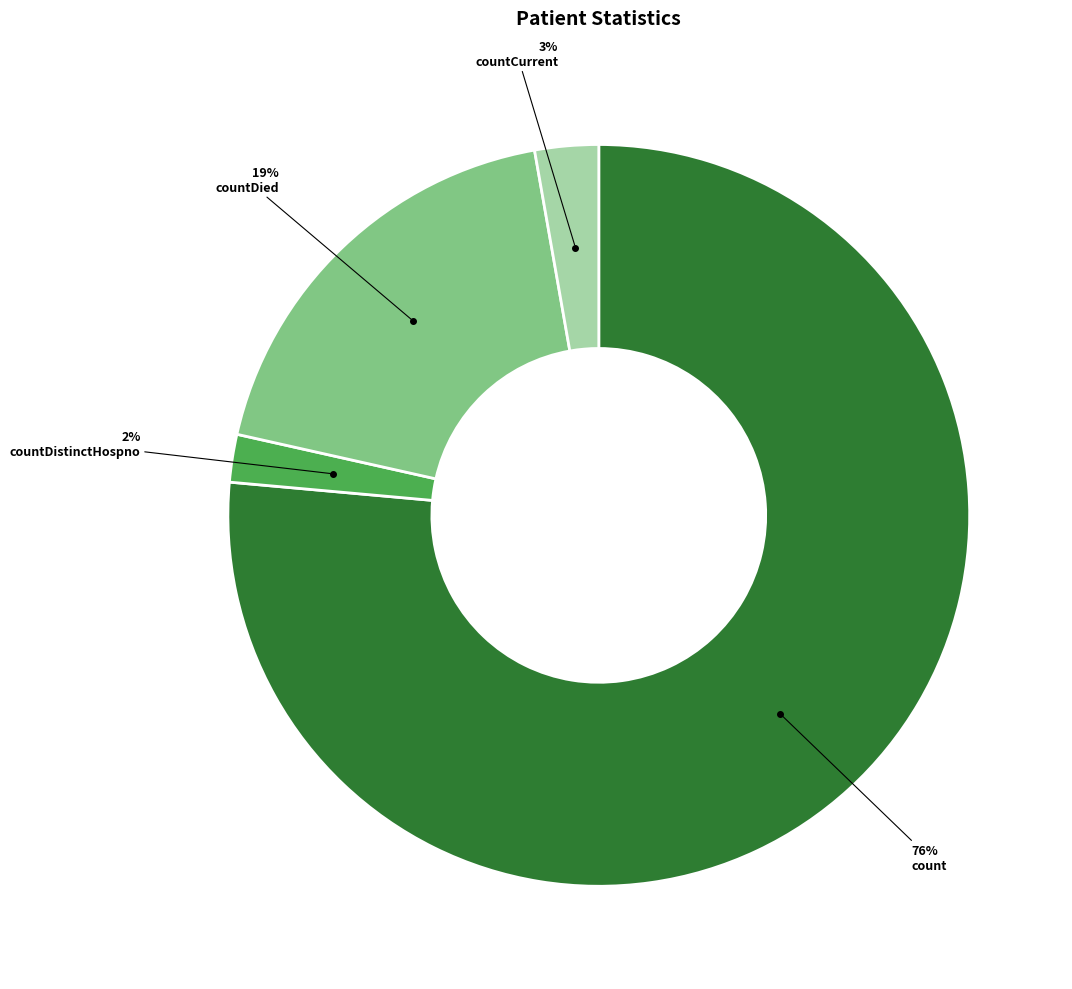

Combined, do countDistinctHospno and countDied account for over 50%?

No